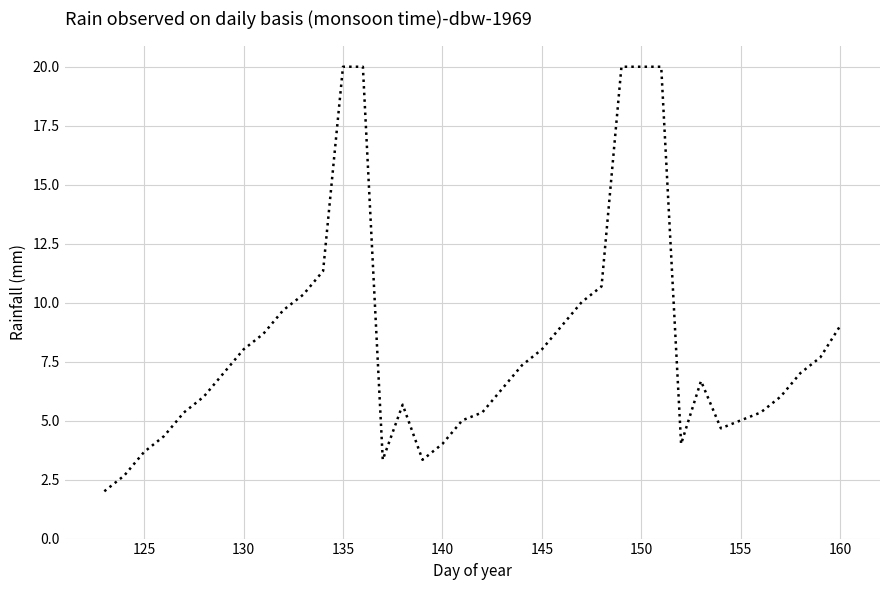

What is the maximum value shown in the chart?

20.0